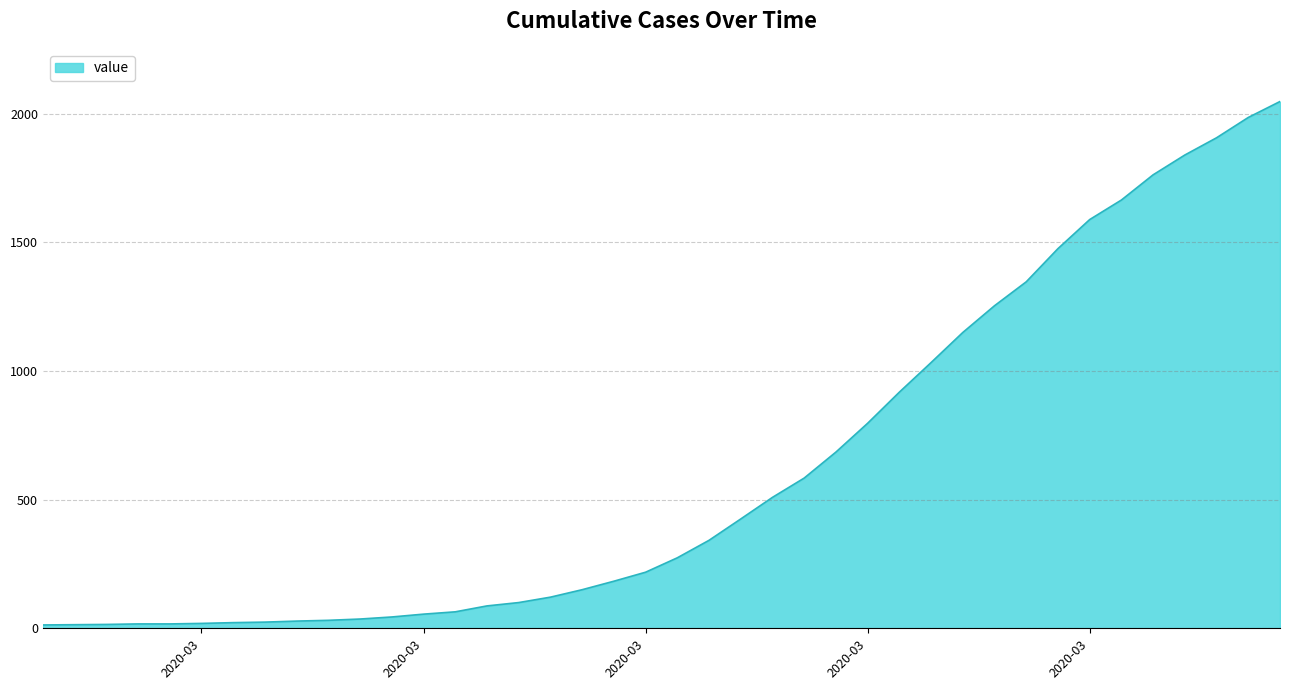

What is the maximum value shown in the chart?

2048